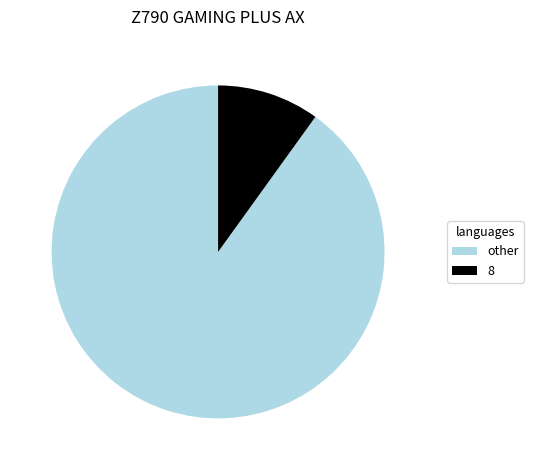

Between 8 and other, which is larger?

other